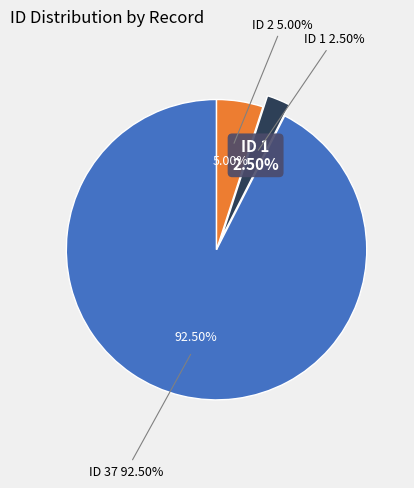

Count the number of slices in the pie.

3